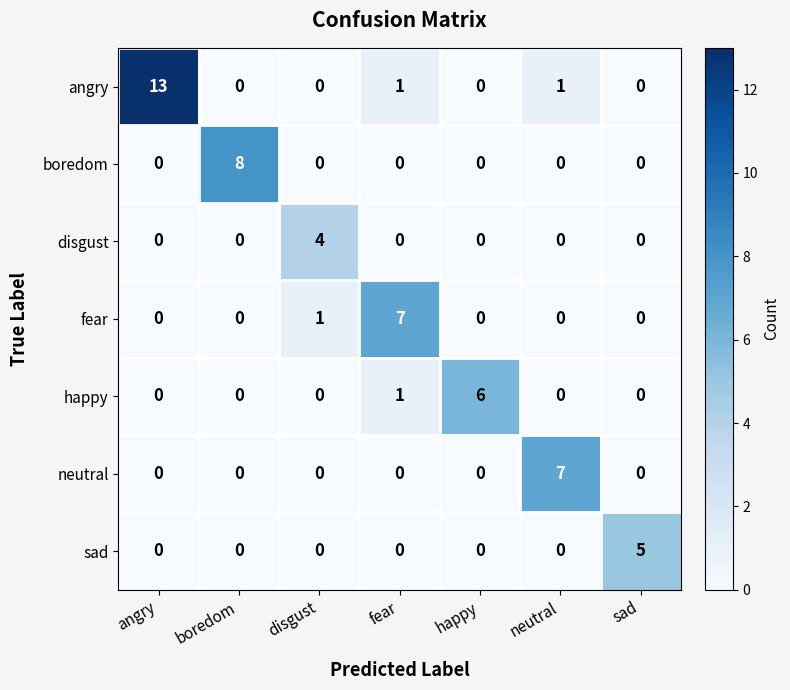

Is it true that disgust equals 2 at boredom?

False